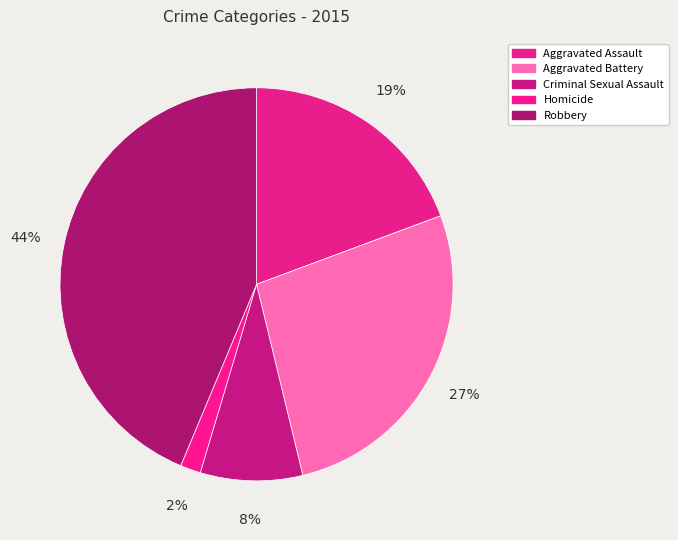

How many slices are in this pie chart?

5